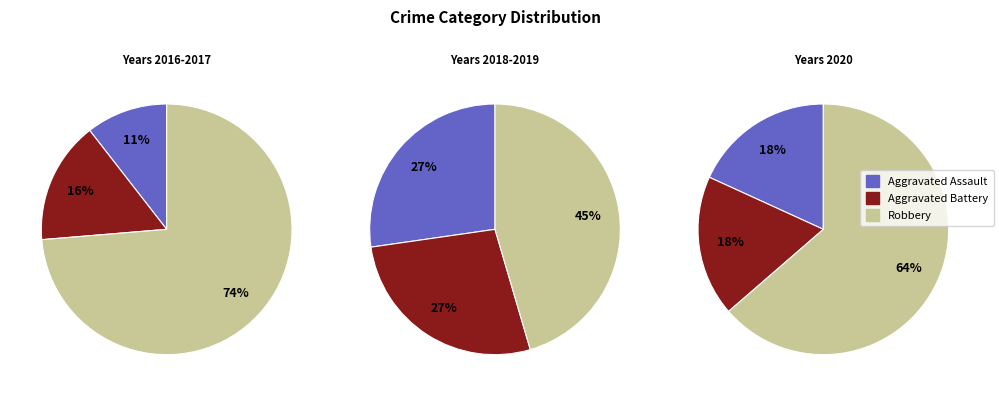

Does 2018 represent more than half of the total?

No